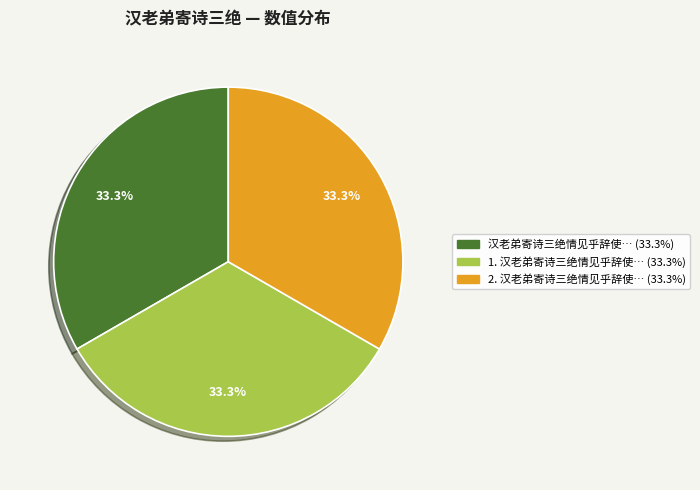

Does any single category account for the majority?

No